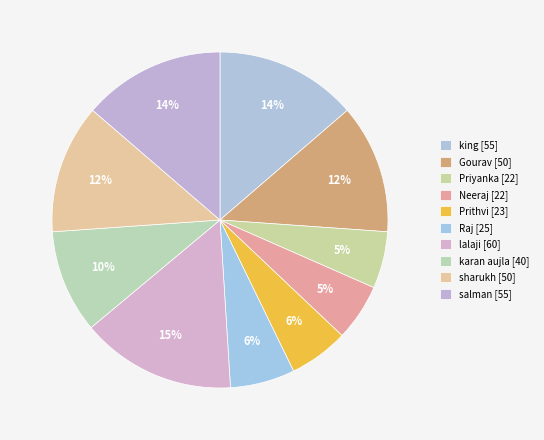

How many slices are in this pie chart?

10